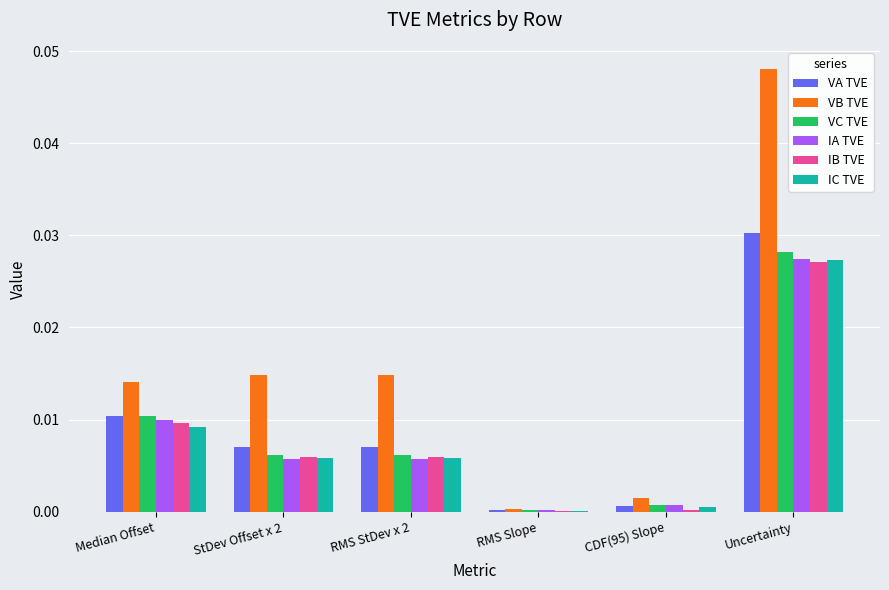

At which category is the sum across all series the highest?

Uncertainty